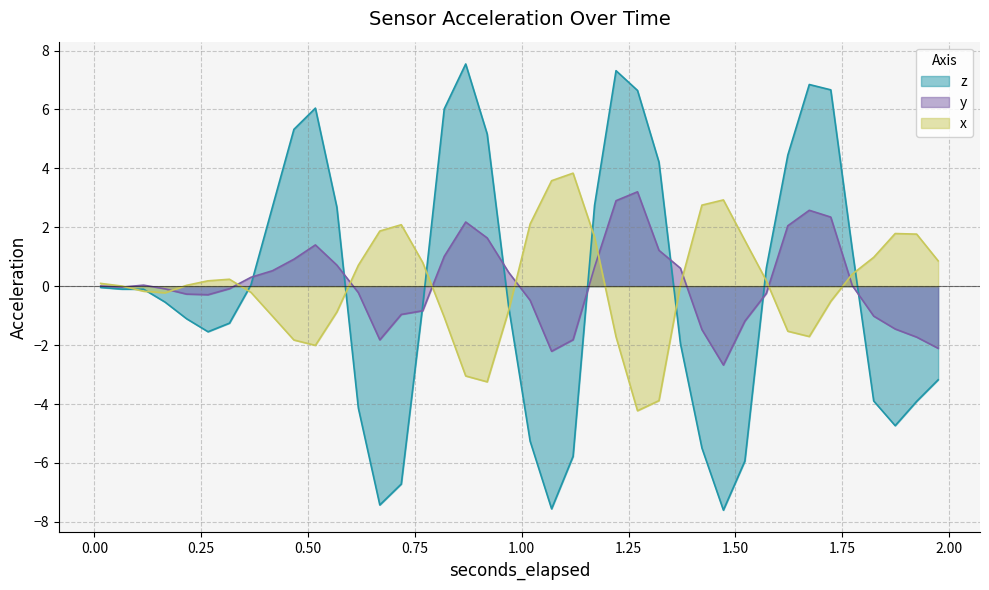

What is the smallest value displayed?

-7.6